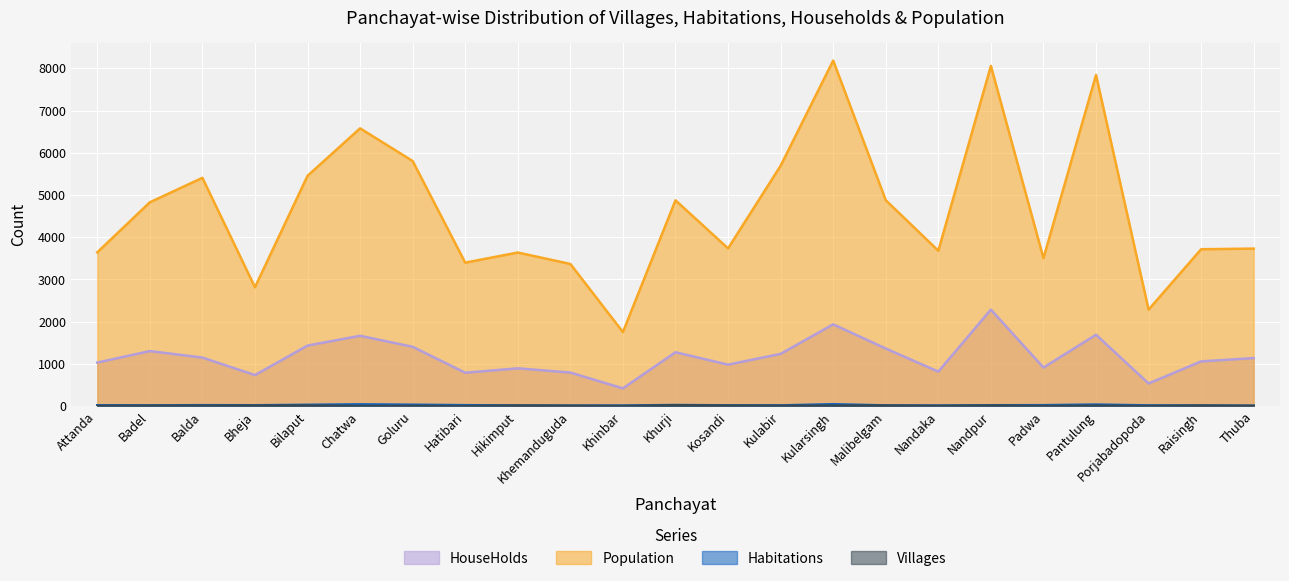

What is the sum of all Population values?

106869